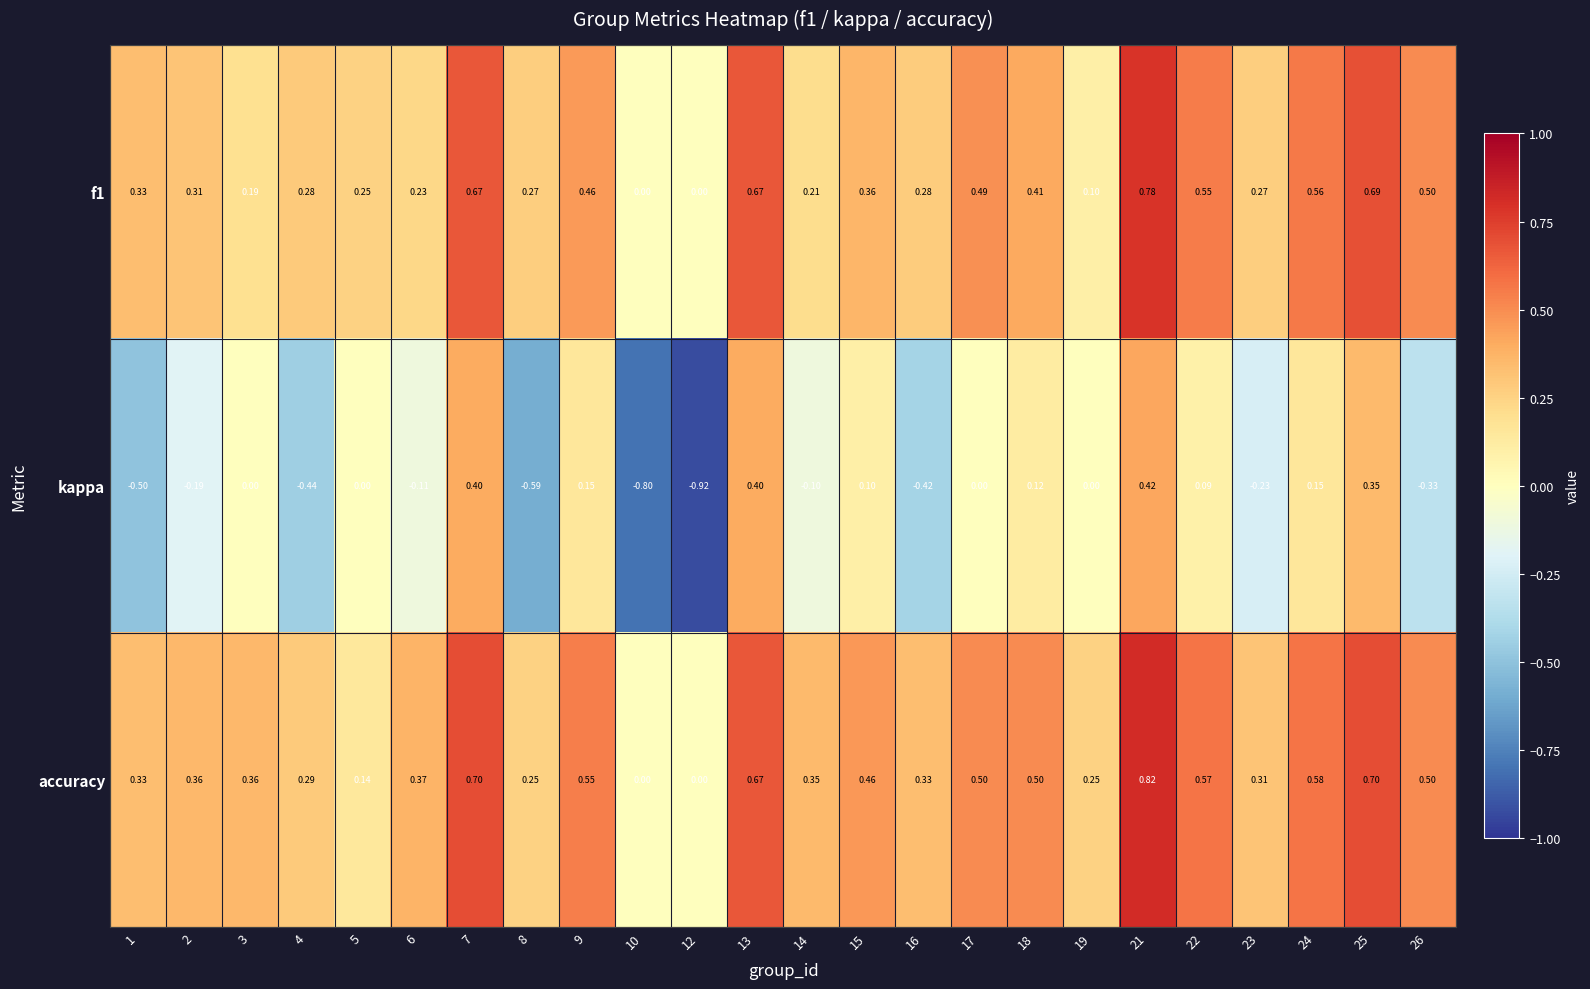

Rank the series by their maximum value, from highest to lowest.

accuracy, f1, kappa